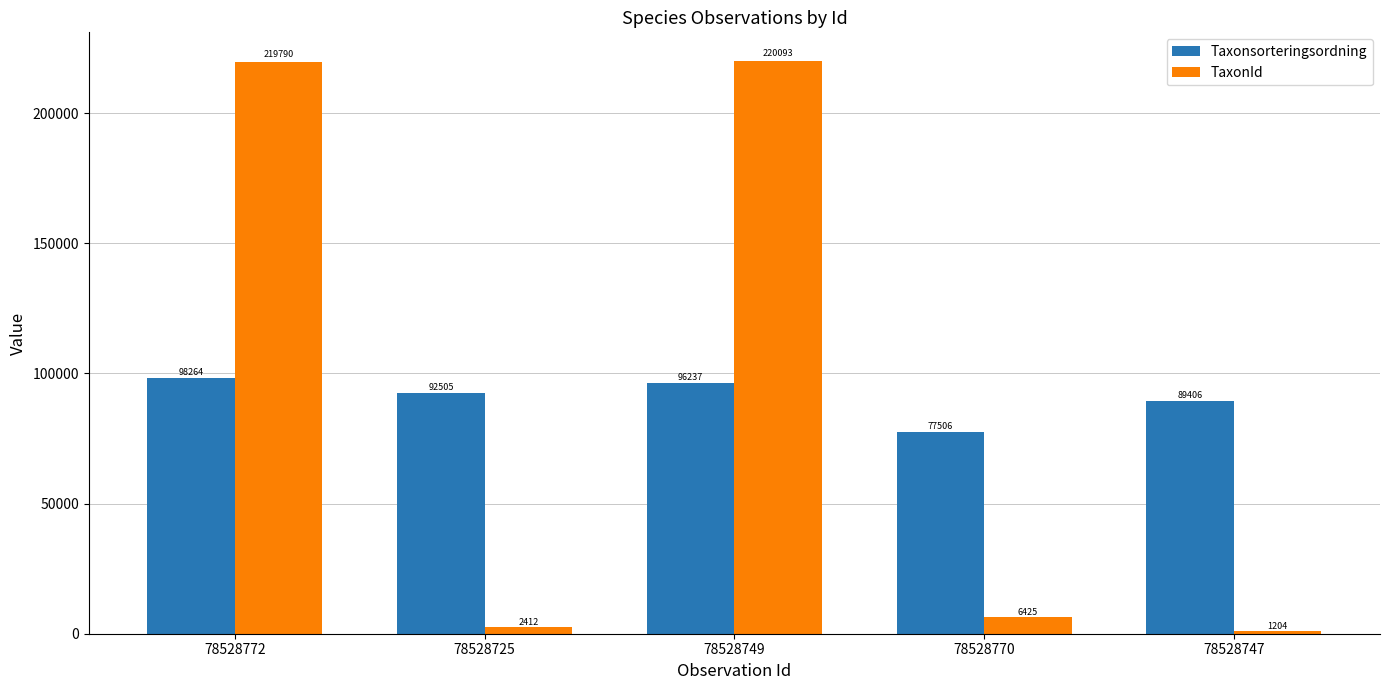

The TaxonId series shows 293814 at 78528772. True or false?

False